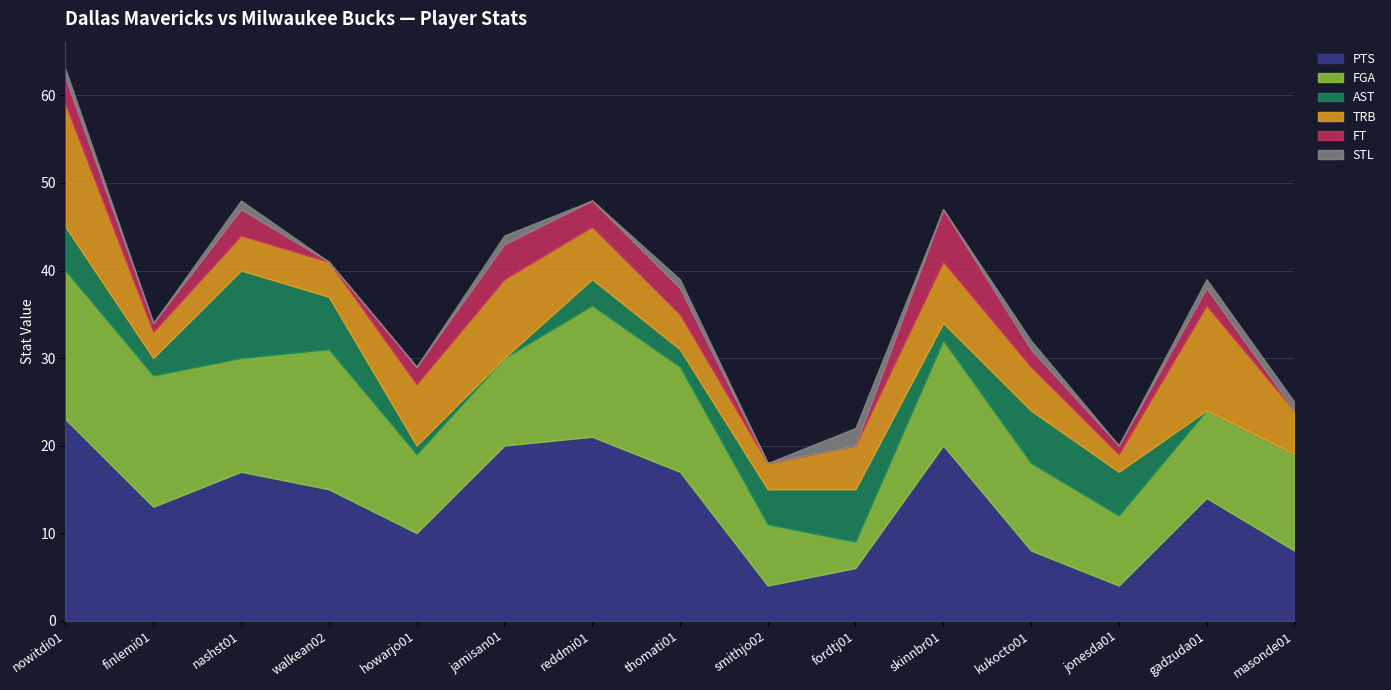

Which category has the lowest value across all series?

jamisan01